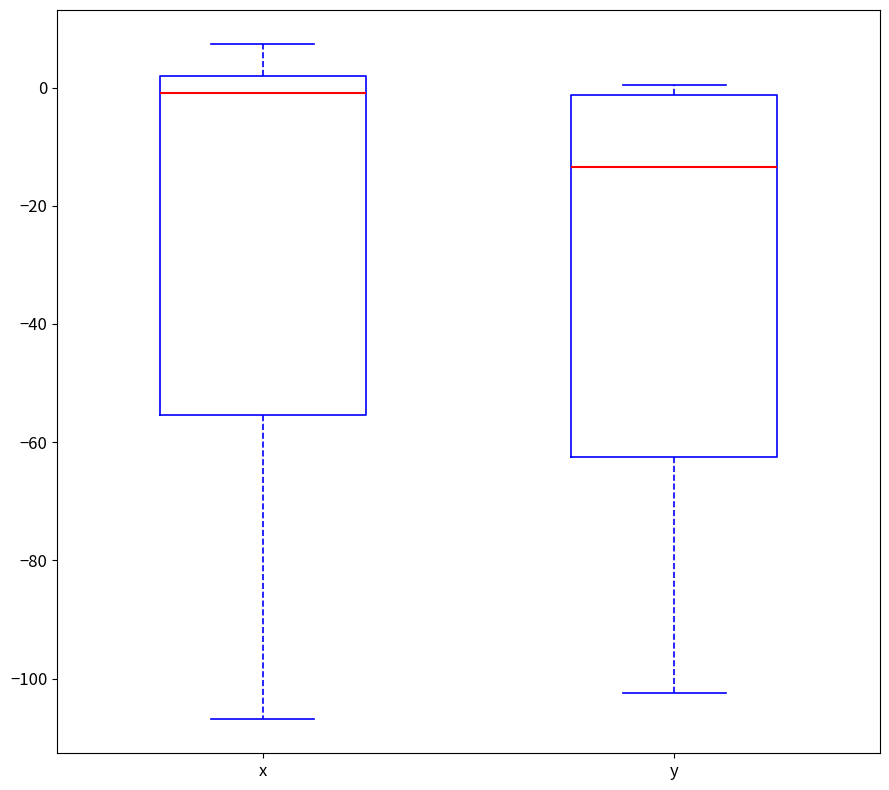

Reading left to right, transcribe this box plot: for each box, give where its median line is, the range the box spans, and where its two whiskers end, as read against the y-axis. The values are not printed on the chart, so give them approximately, as read against the axis.

x: median 0, box -56 to 2, whiskers -106 to 8
y: median -14, box -62 to -2, whiskers -102 to 0